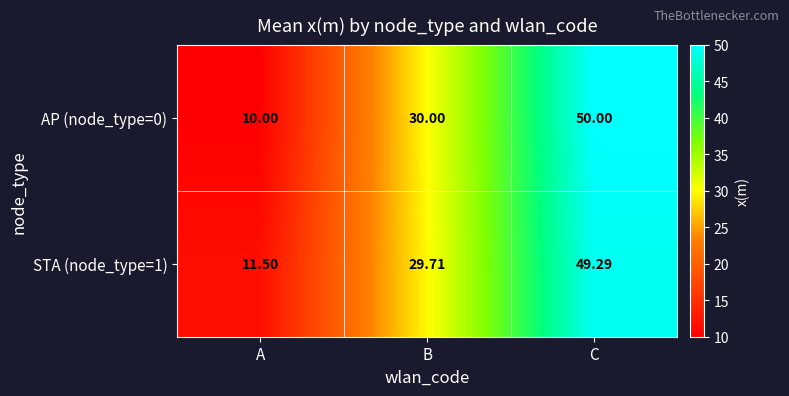

Rank the categories by STA (node_type=1) value from highest to lowest.

C, B, A